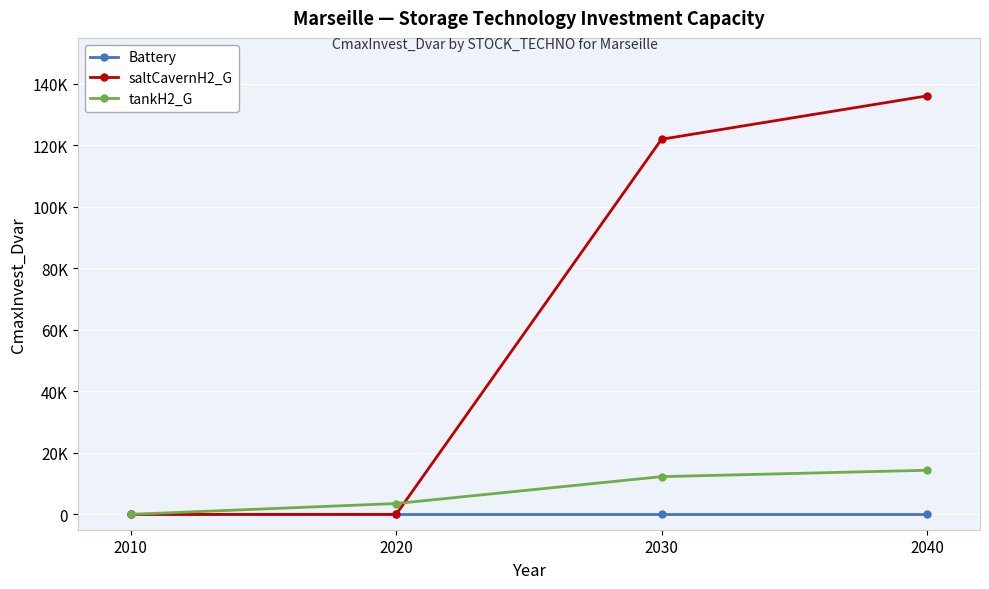

What are all the series names shown in the legend?

Battery, saltCavernH2_G, tankH2_G